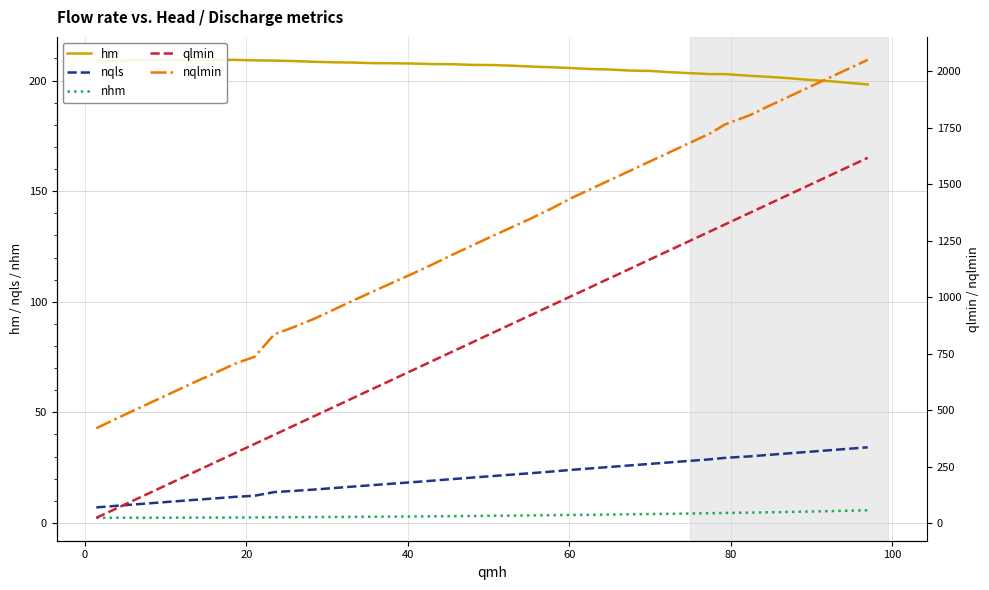

True or false: hm and nqlmin cross at least once.

False